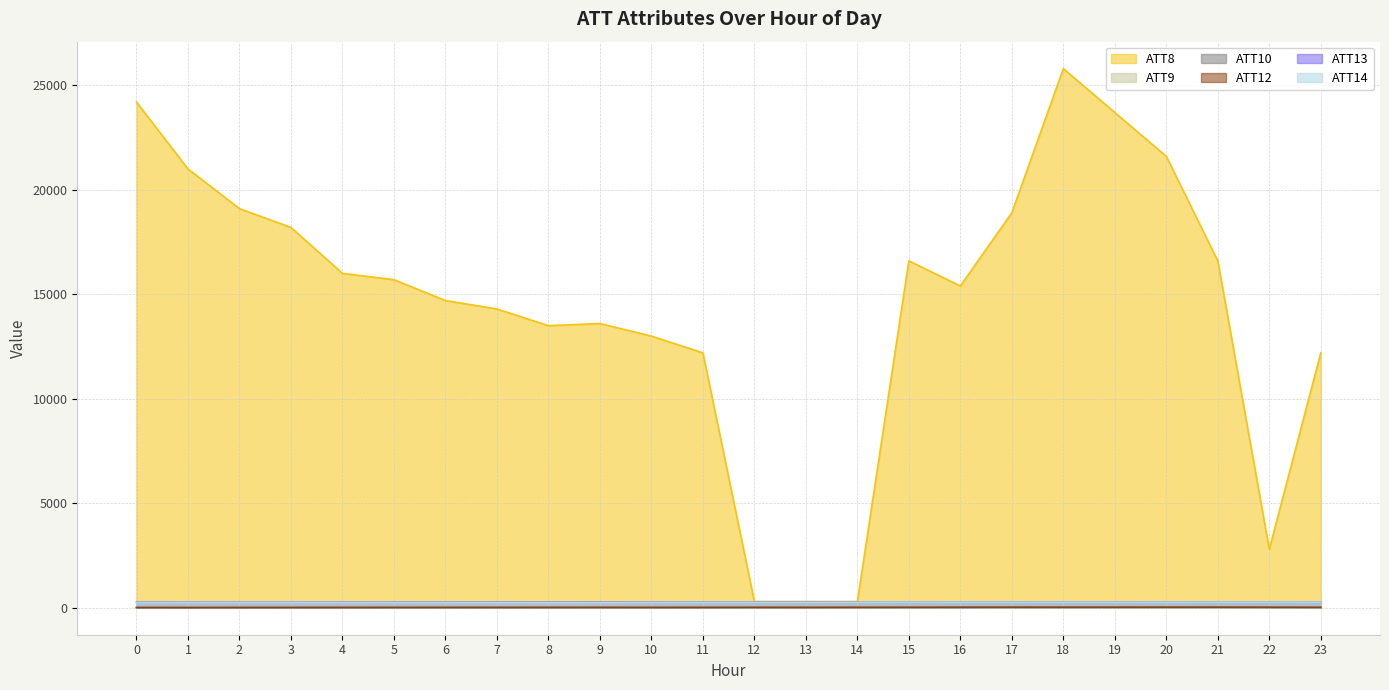

Rank the series by their maximum value, from highest to lowest.

ATT8, ATT13, ATT14, ATT10, ATT12, ATT9